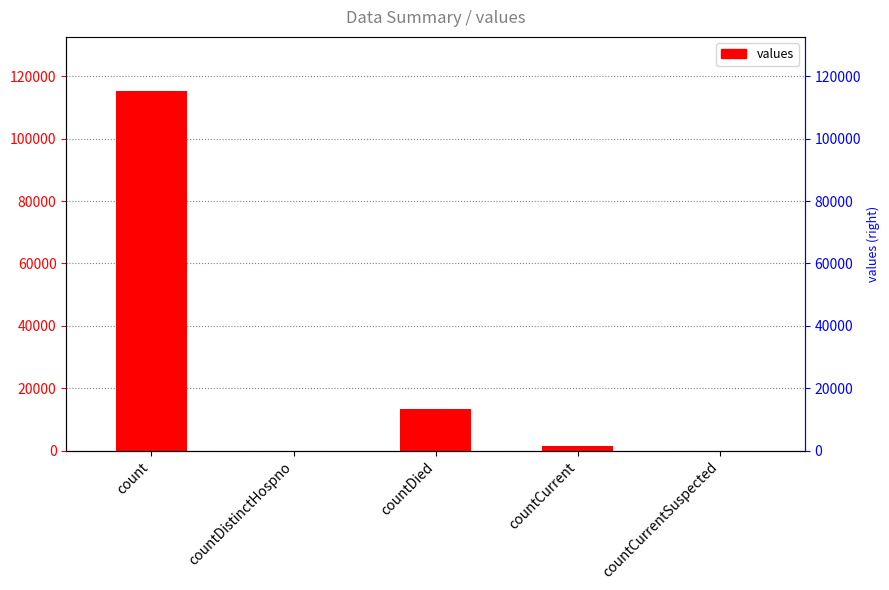

At which label is the value closest to 57689?

countDied